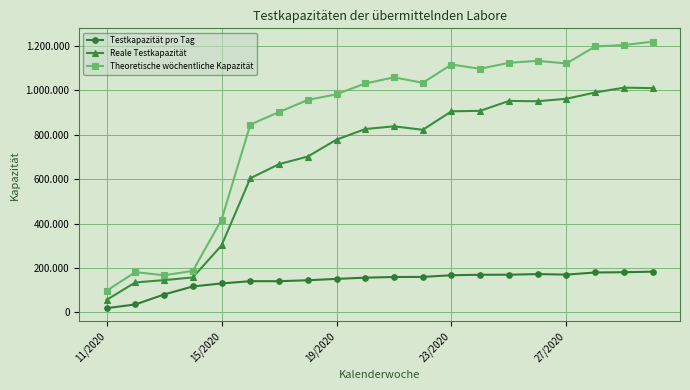

What is the value of the Theoretische wöchentliche Kapazität point at the 11th from the left?

1057365